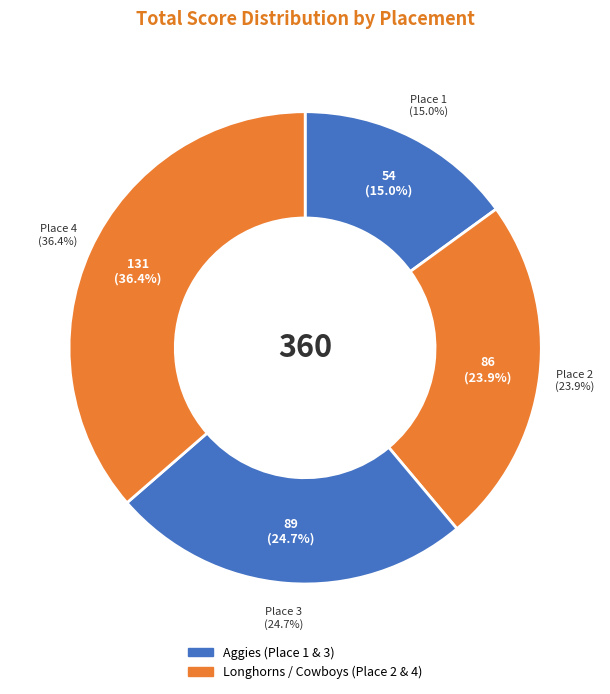

What portion of the pie excludes 4?

63.6%